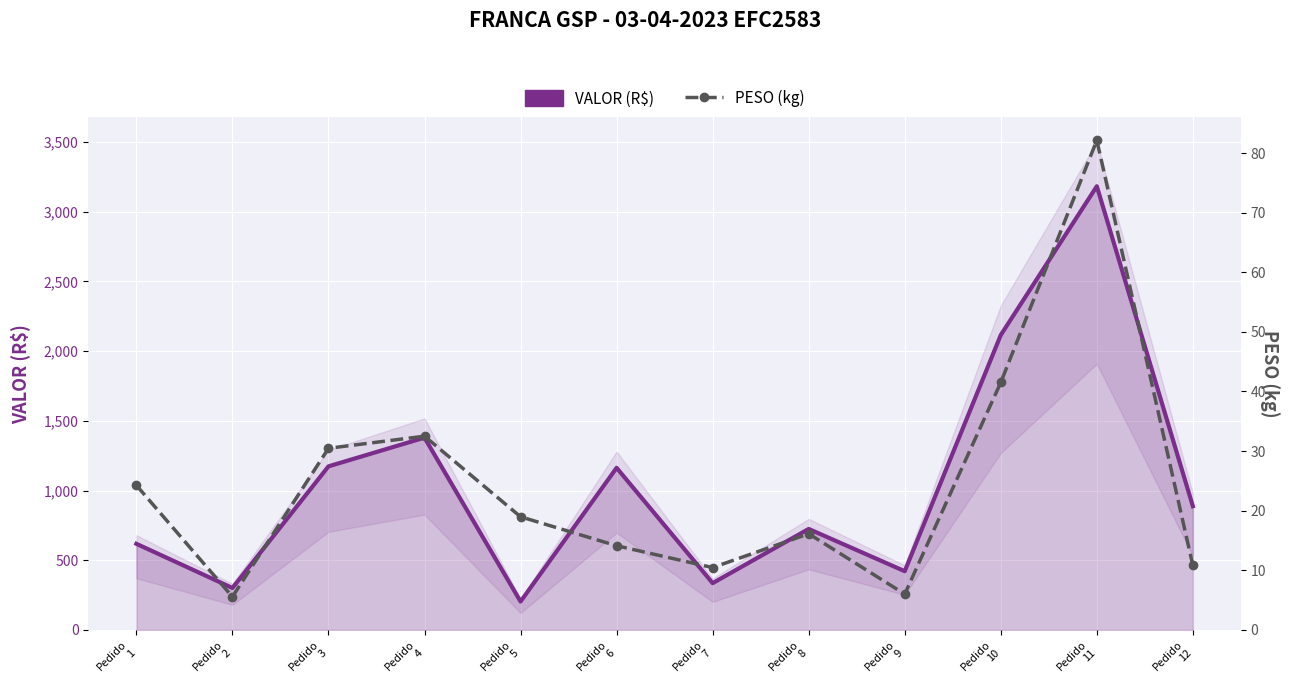

How many data points in PESO (kg) are above 18?

6